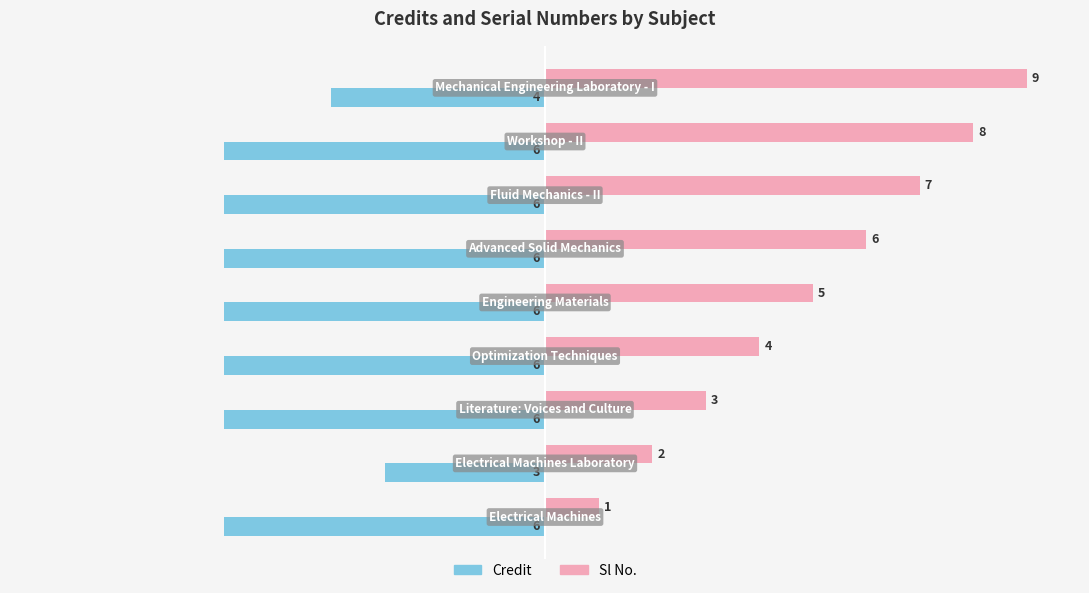

Which series has the largest total across all categories?

Sl No.